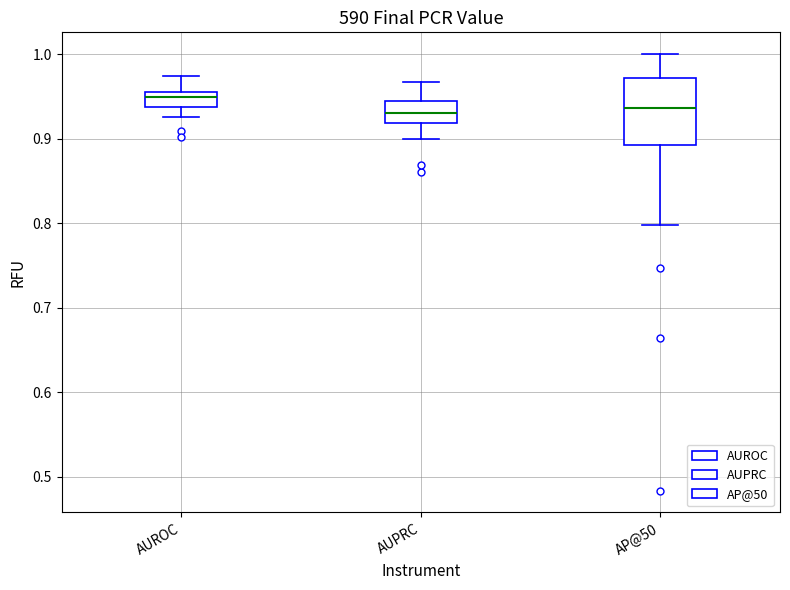

Where is the upper edge of the box for AUROC on the y-axis? The values are not printed on the chart, so give them approximately, as read against the axis.

0.96